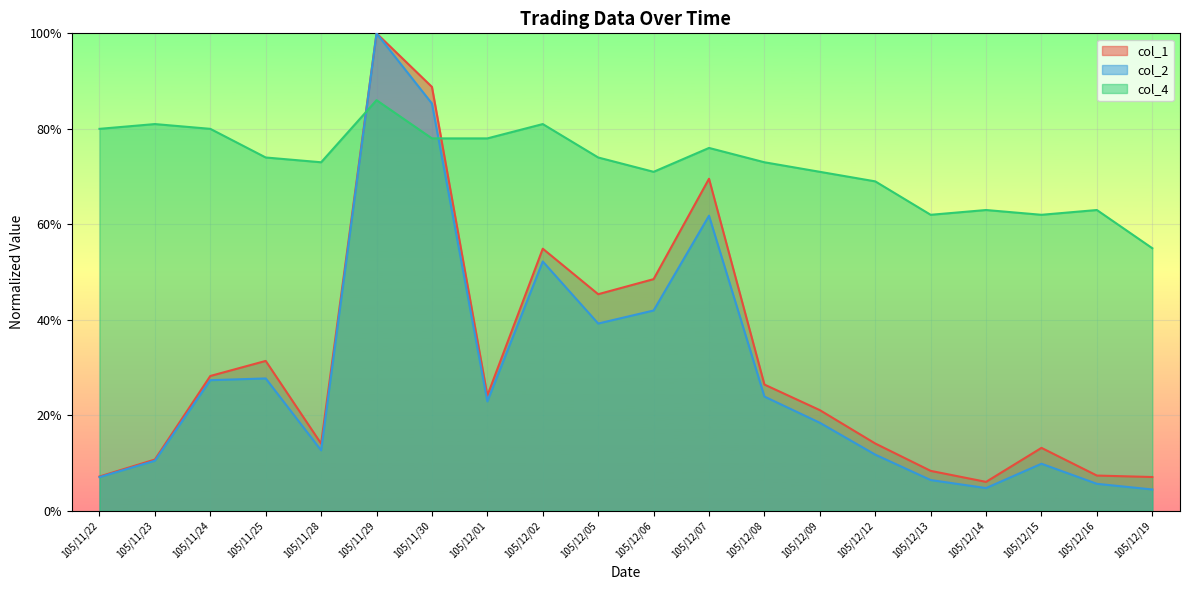

Which series has the widest spread of values?

col_2